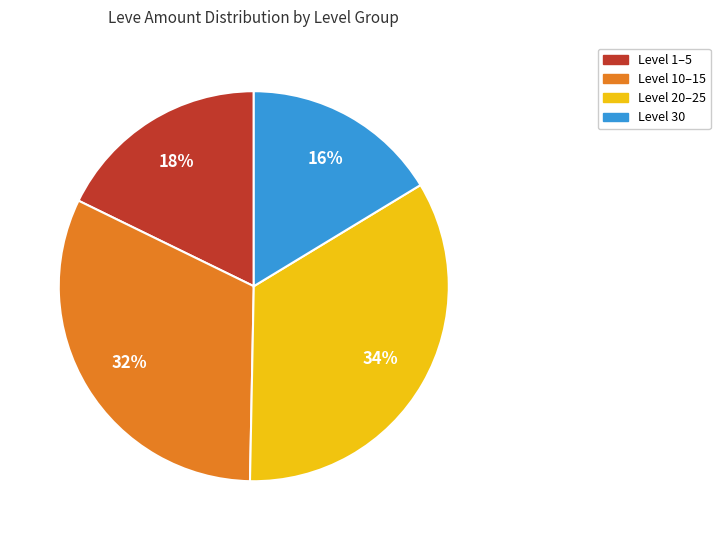

Which has a higher value, Level 1–5 or Level 10–15?

Level 10–15